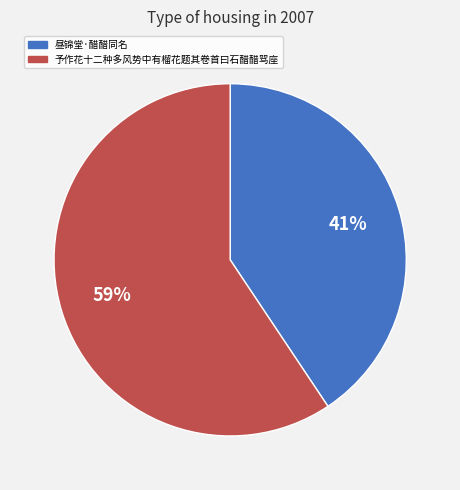

Is there a majority slice in this chart?

Yes